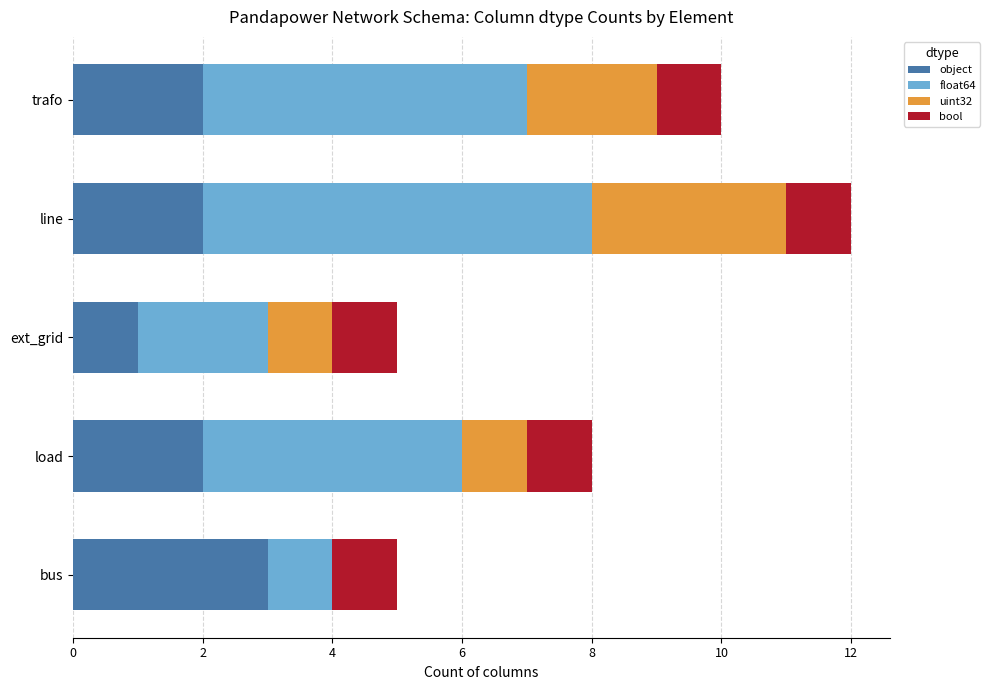

How many distinct data groups are displayed?

4